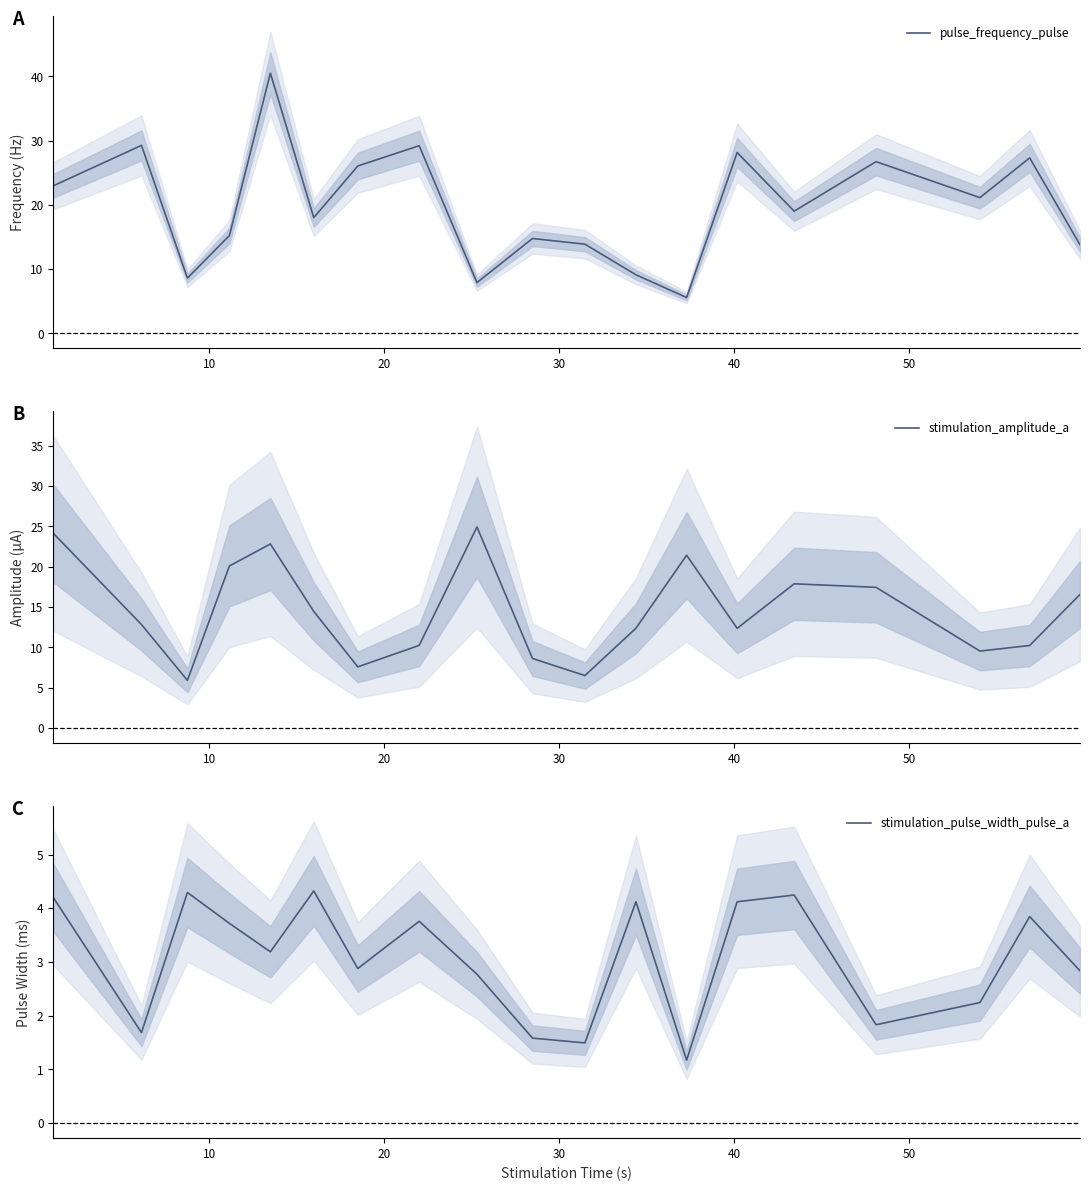

What are all the series names shown in the legend?

pulse_frequency_pulse, stimulation_amplitude_a, stimulation_pulse_width_pulse_a